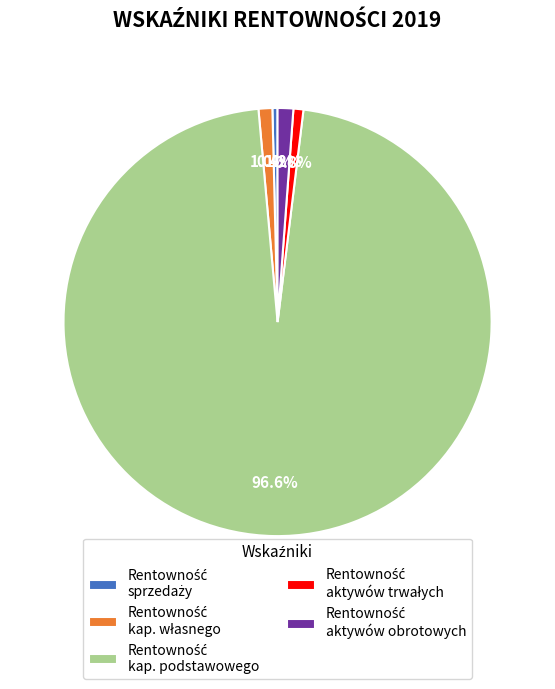

Is there a majority slice in this chart?

Yes